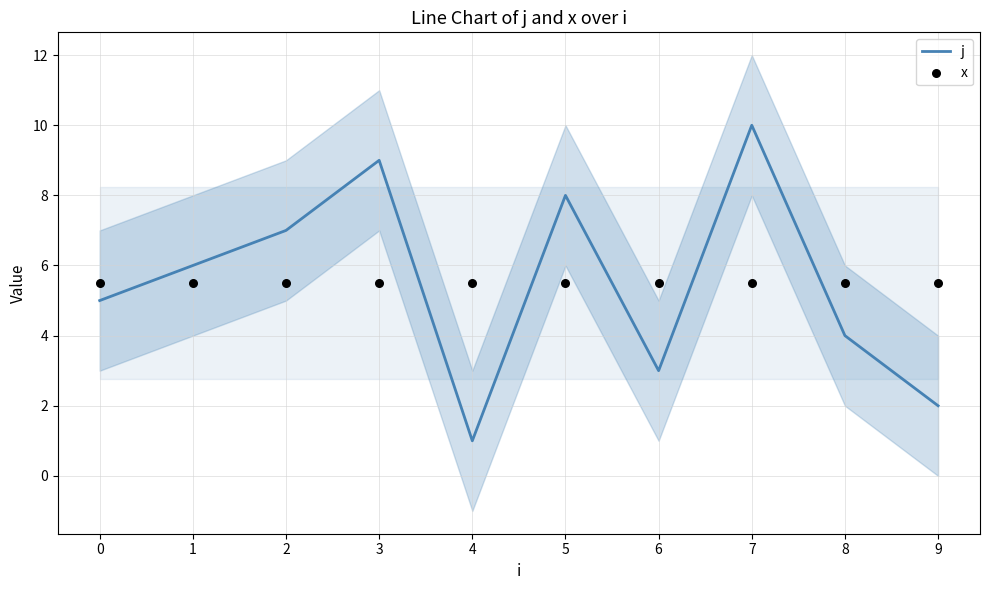

At which category is the sum across all series the highest?

7